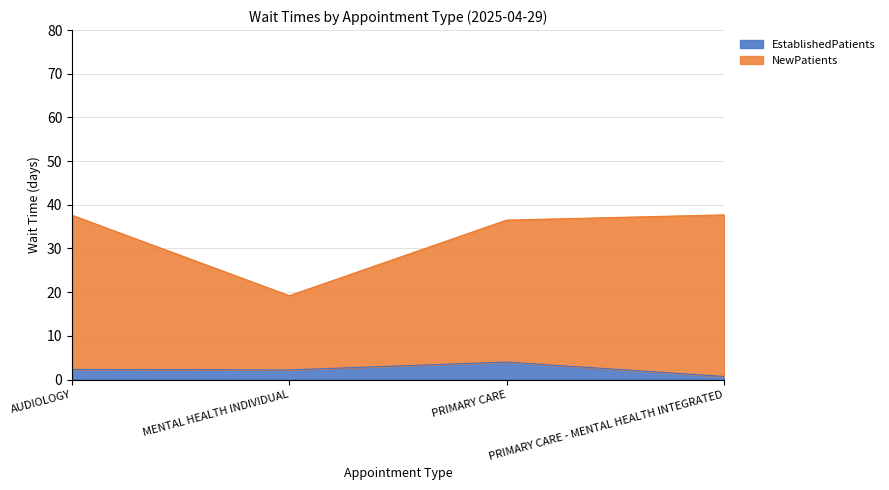

At which category does EstablishedPatients reach its first local peak?

PRIMARY CARE